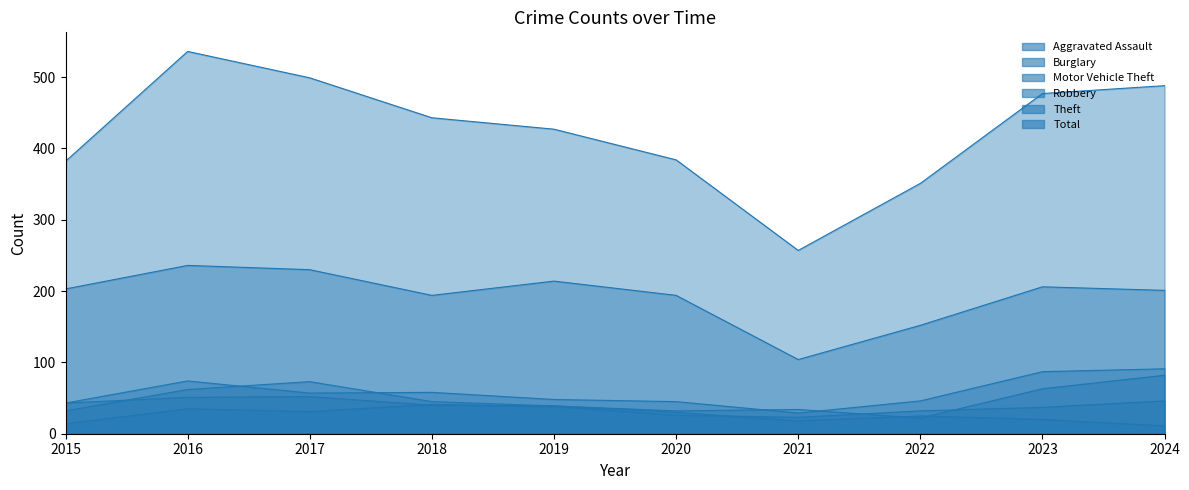

In Theft, how many points are lower than both neighbors (excluding endpoints)?

2